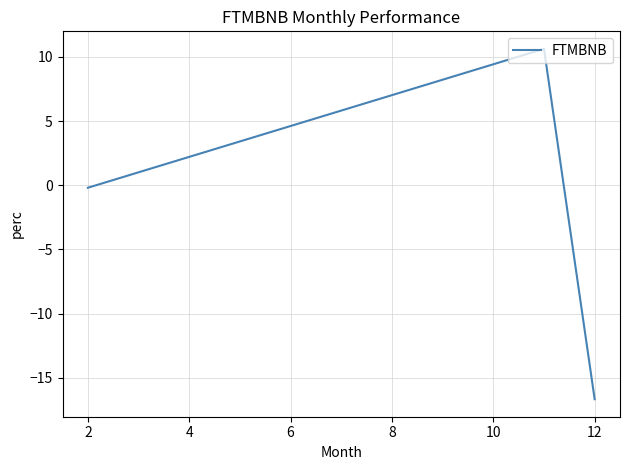

What is the minimum value shown in the chart?

-16.7